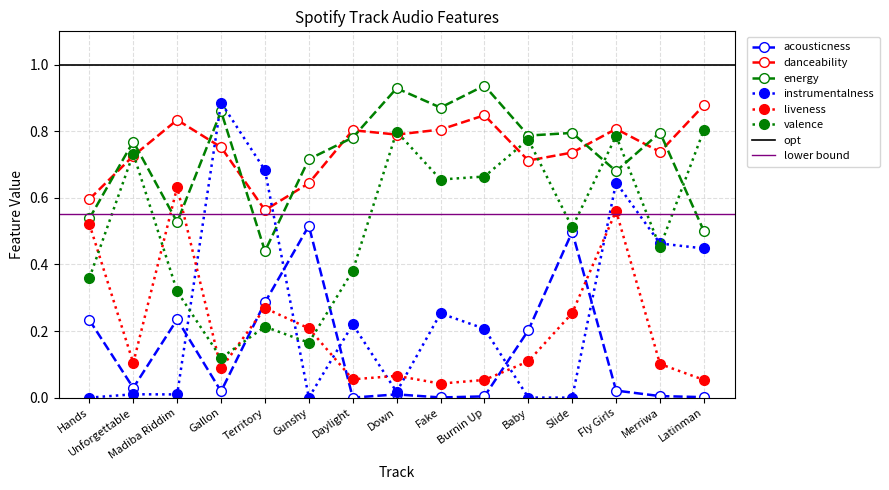

Reading left to right, what are all the values shown in this chart?

acousticness: Hands=0.2	Unforgettable=0.0	Madiba Riddim=0.2	Gallon=0.0	Territory=0.3	Gunshy=0.5	Daylight=0.0	Down=0.0	Fake=0.0	Burnin Up=0.0	Baby=0.2	Slide=0.5	Fly Girls=0.0	Merriwa=0.0	Latinman=0.0
danceability: Hands=0.6	Unforgettable=0.7	Madiba Riddim=0.8	Gallon=0.8	Territory=0.6	Gunshy=0.6	Daylight=0.8	Down=0.8	Fake=0.8	Burnin Up=0.8	Baby=0.7	Slide=0.7	Fly Girls=0.8	Merriwa=0.7	Latinman=0.9
energy: Hands=0.5	Unforgettable=0.8	Madiba Riddim=0.5	Gallon=0.9	Territory=0.4	Gunshy=0.7	Daylight=0.8	Down=0.9	Fake=0.9	Burnin Up=0.9	Baby=0.8	Slide=0.8	Fly Girls=0.7	Merriwa=0.8	Latinman=0.5
instrumentalness: Hands=0.0	Unforgettable=0.0	Madiba Riddim=0.0	Gallon=0.9	Territory=0.7	Gunshy=0.0	Daylight=0.2	Down=0.0	Fake=0.3	Burnin Up=0.2	Baby=0.0	Slide=0.0	Fly Girls=0.6	Merriwa=0.5	Latinman=0.4
liveness: Hands=0.5	Unforgettable=0.1	Madiba Riddim=0.6	Gallon=0.1	Territory=0.3	Gunshy=0.2	Daylight=0.1	Down=0.1	Fake=0.0	Burnin Up=0.1	Baby=0.1	Slide=0.3	Fly Girls=0.6	Merriwa=0.1	Latinman=0.1
valence: Hands=0.4	Unforgettable=0.7	Madiba Riddim=0.3	Gallon=0.1	Territory=0.2	Gunshy=0.2	Daylight=0.4	Down=0.8	Fake=0.7	Burnin Up=0.7	Baby=0.8	Slide=0.5	Fly Girls=0.8	Merriwa=0.5	Latinman=0.8